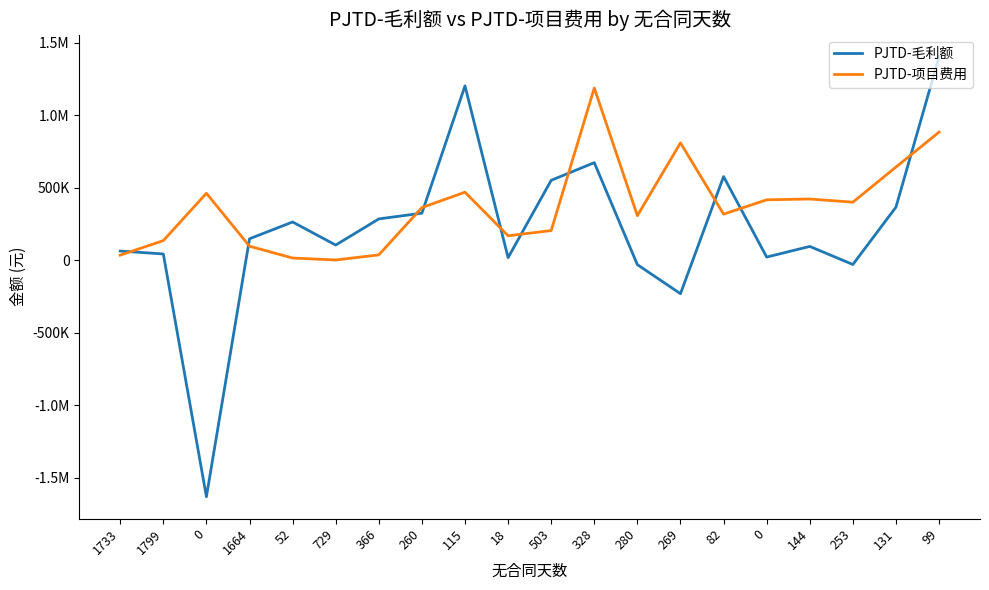

Does the chart have visible grid lines?

No